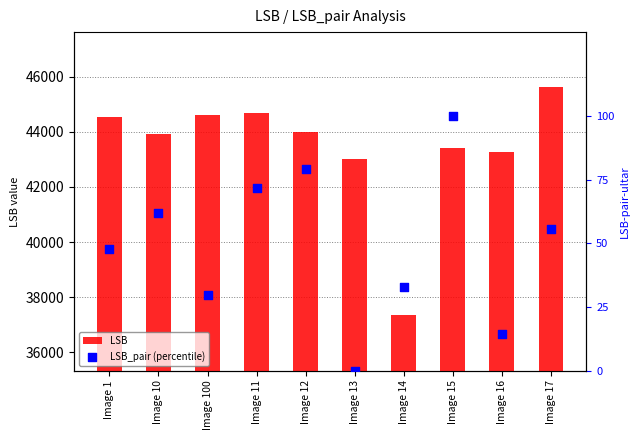

What is the total value across all series at Image 14?

37378.6